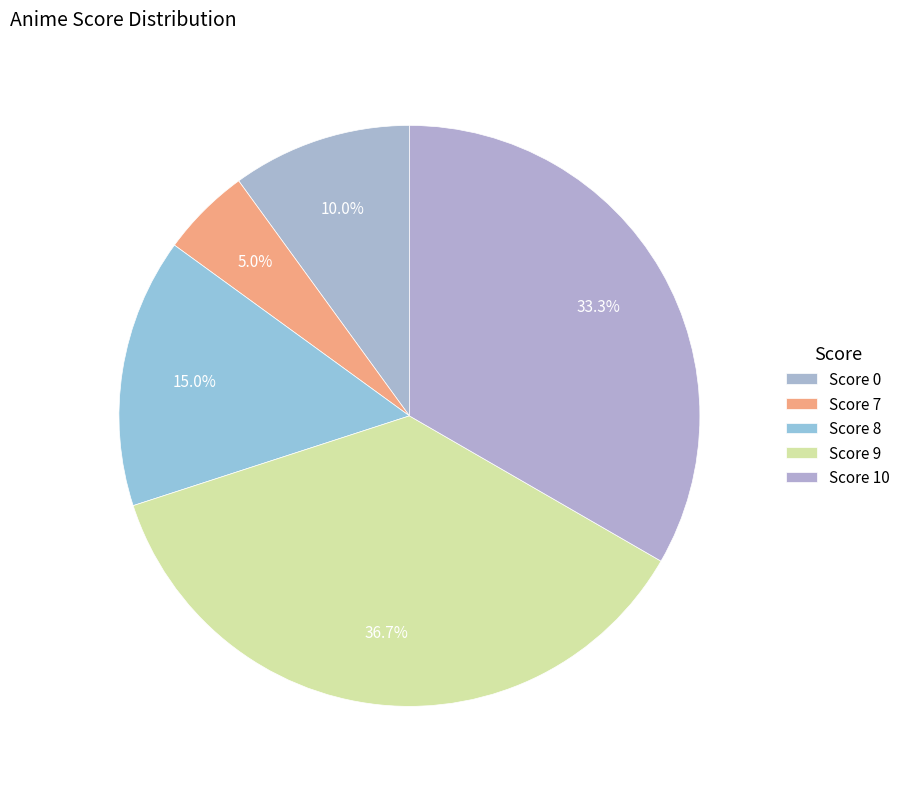

To the nearest percent, what is the difference between the largest and smallest slice percentages?

32%